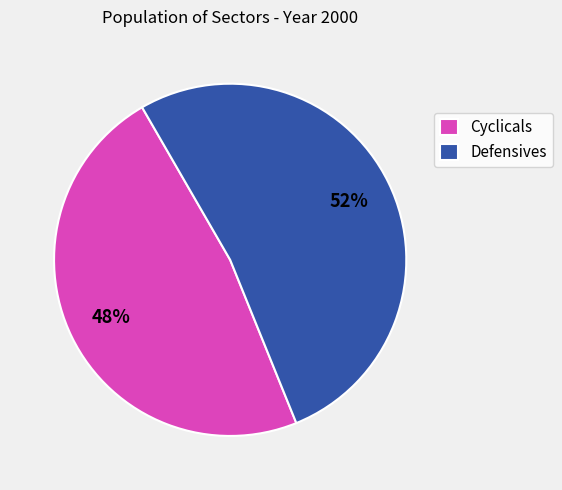

Is there a majority slice in this chart?

Yes